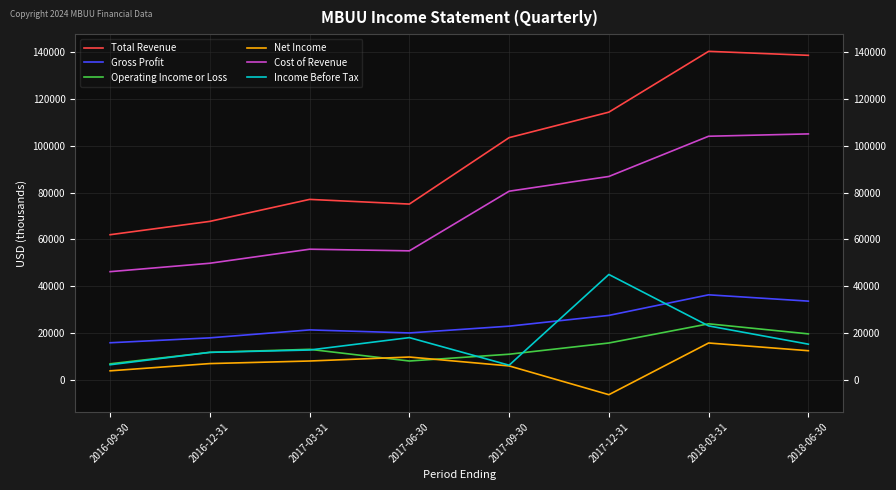

The Cost of Revenue series shows 21307 at 2016-12-31. True or false?

False